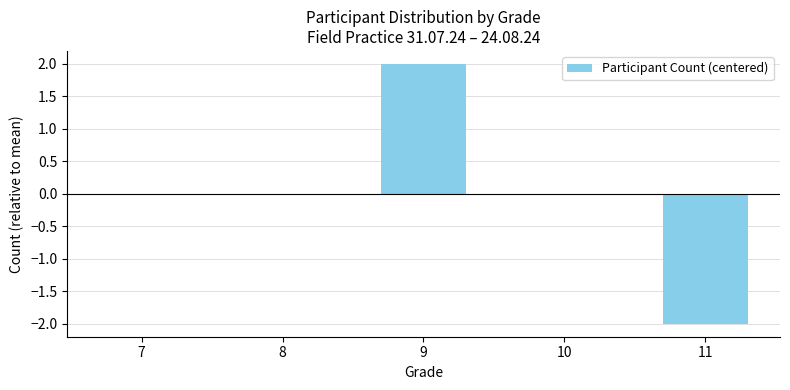

Which label corresponds to the largest value in the chart?

9